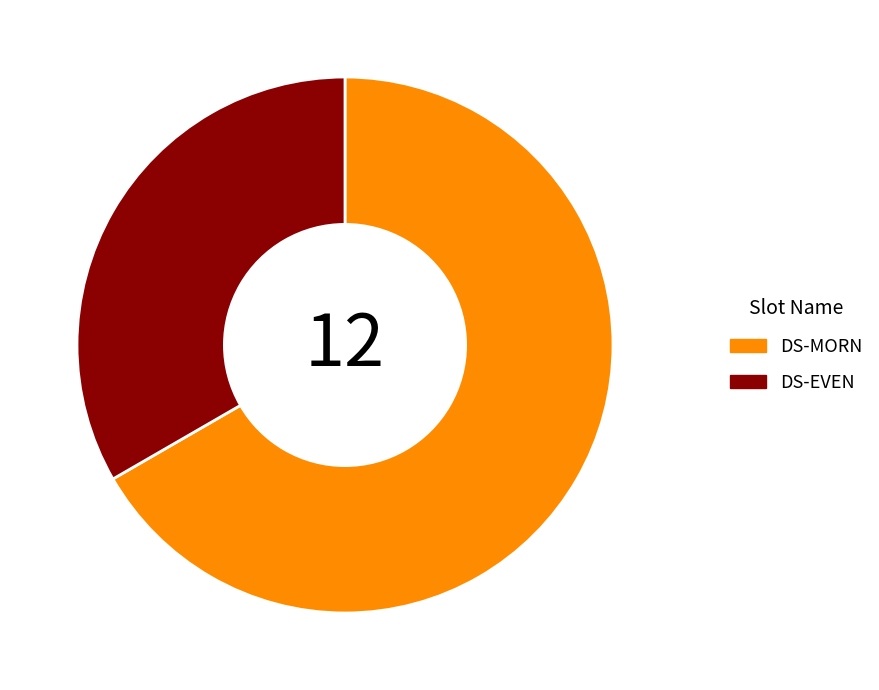

Does any single category account for the majority?

Yes